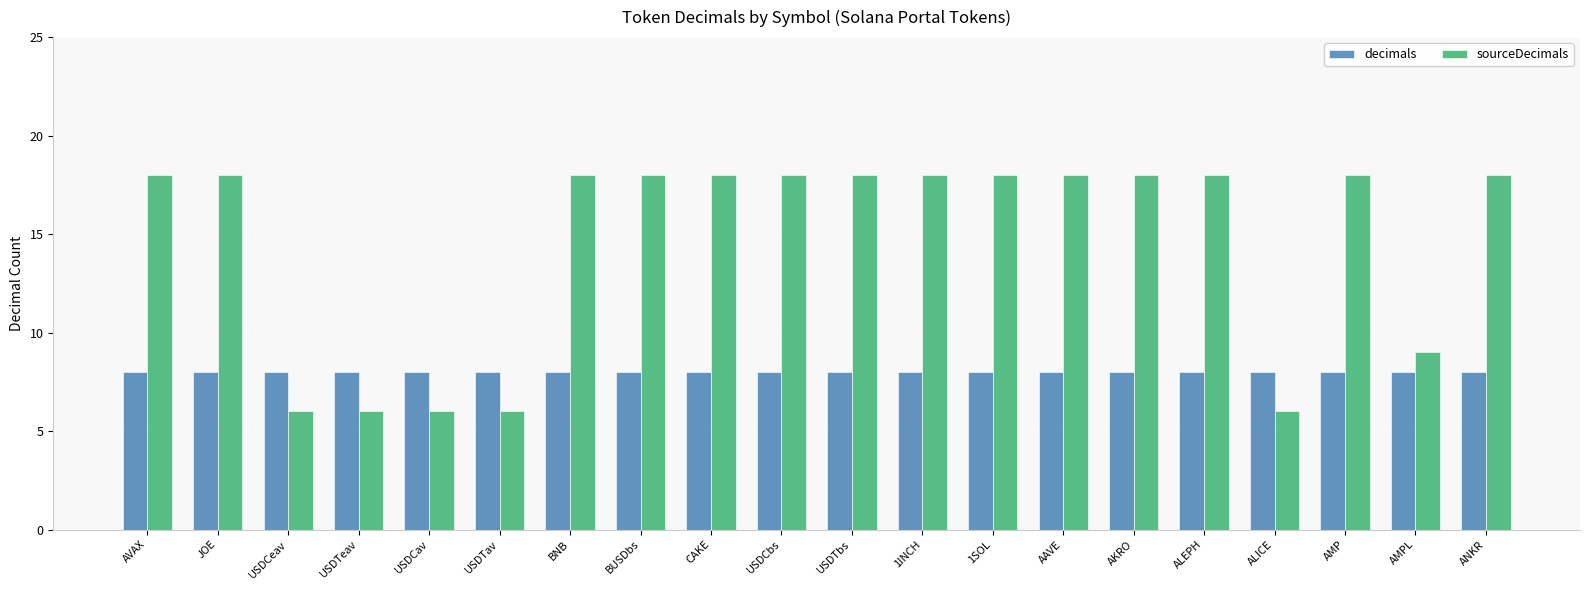

How many series are shown in this chart?

2